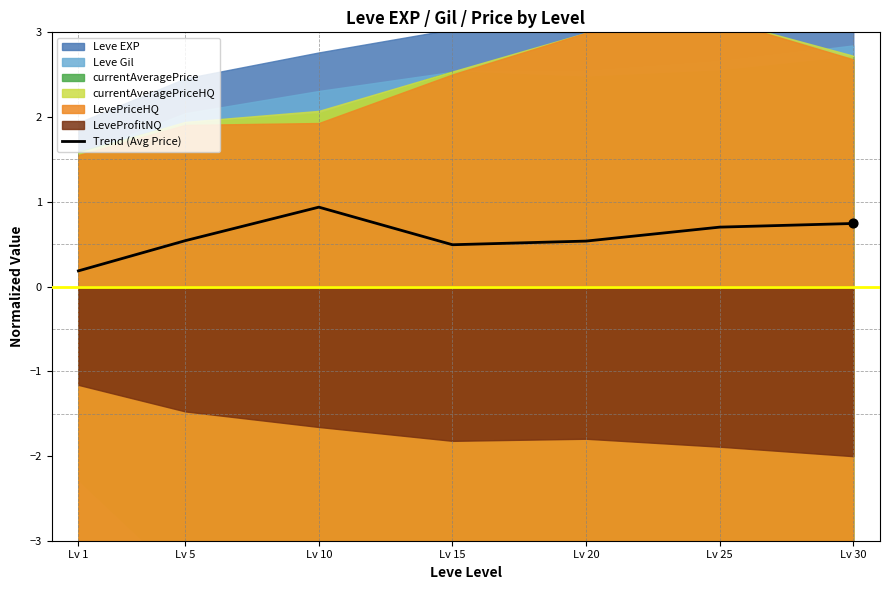

Between Lv 25 and Lv 1, which is larger?

Lv 25